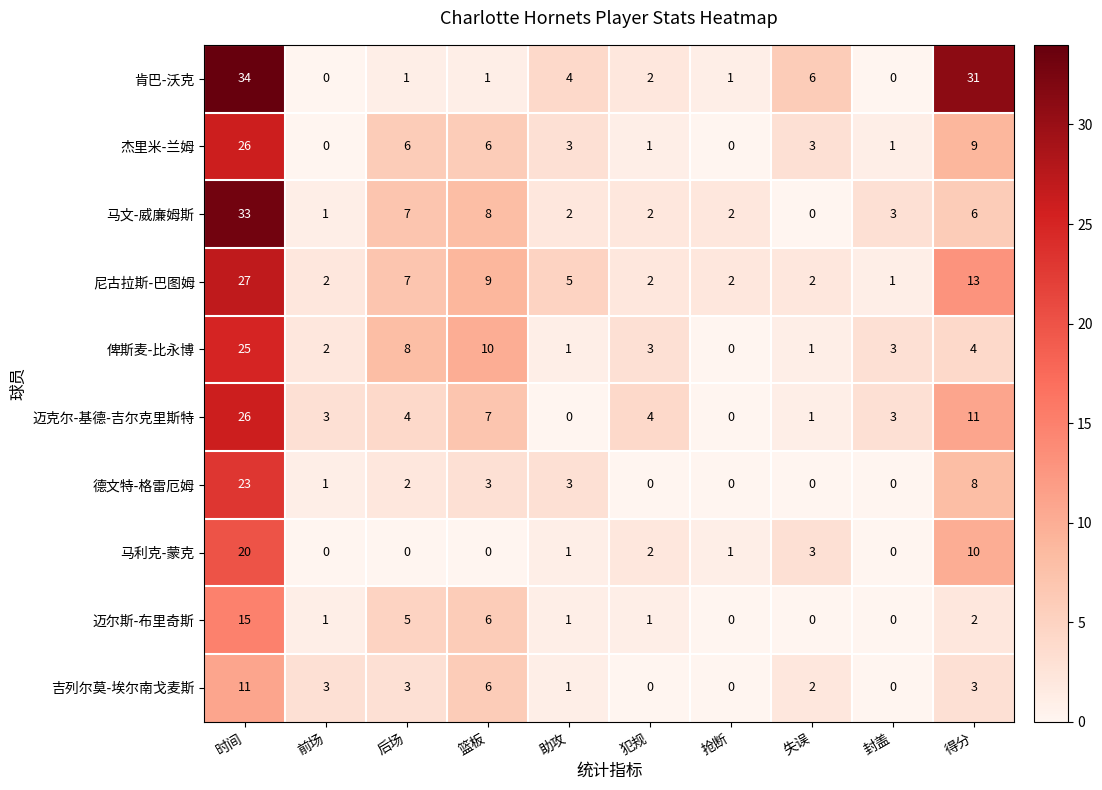

The 马利克-蒙克 series shows 1 at 助攻. True or false?

True